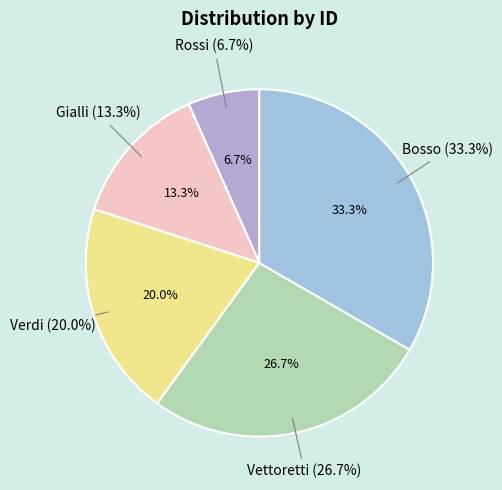

To the nearest percent, what percentage of the pie is Vettoretti?

27%